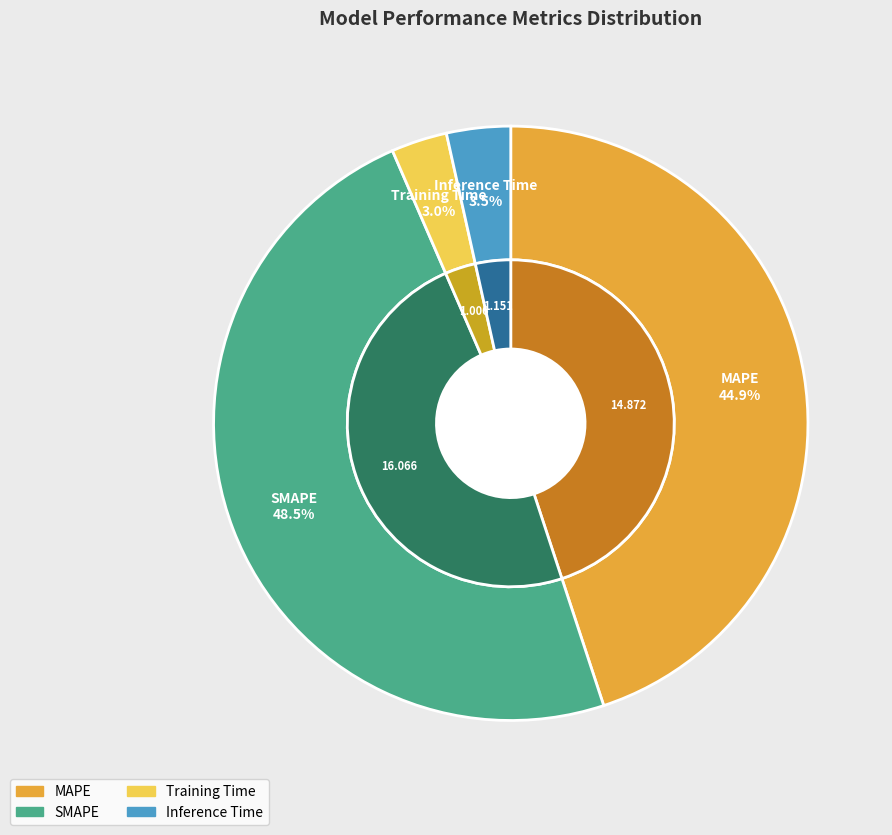

What portion of the pie excludes SMAPE?

51.5%